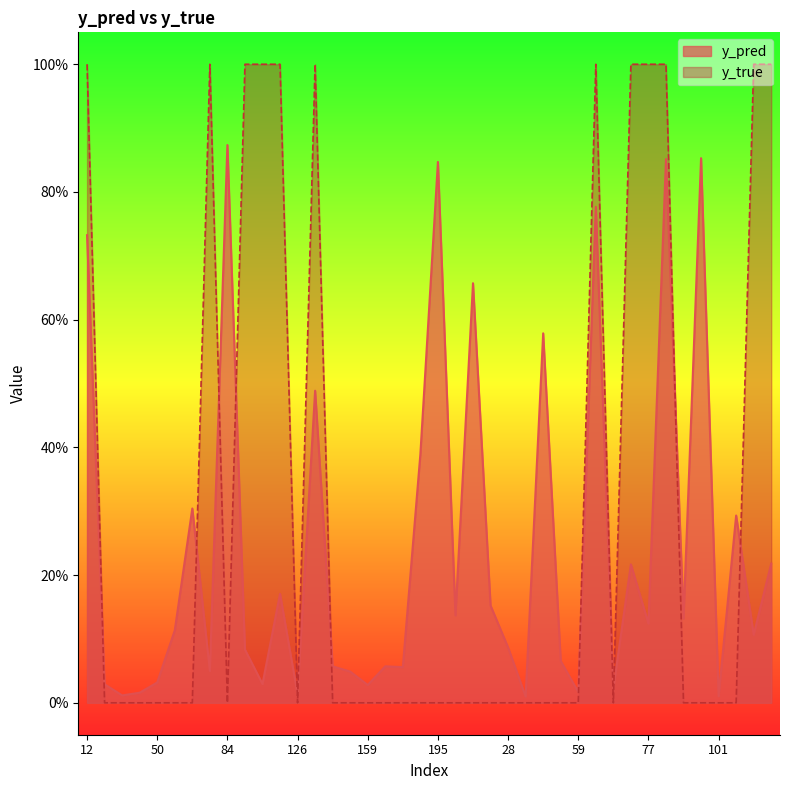

Rank the categories by y_pred value from lowest to highest.

30, 101, 20, 126, 44, 59, 67, 159, 15, 96, 50, 158, 76, 167, 141, 162, 43, 89, 28, 105, 61, 77, 90, 208, 21, 122, 70, 138, 103, 68, 171, 134, 42, 1, 12, 65, 195, 80, 100, 84